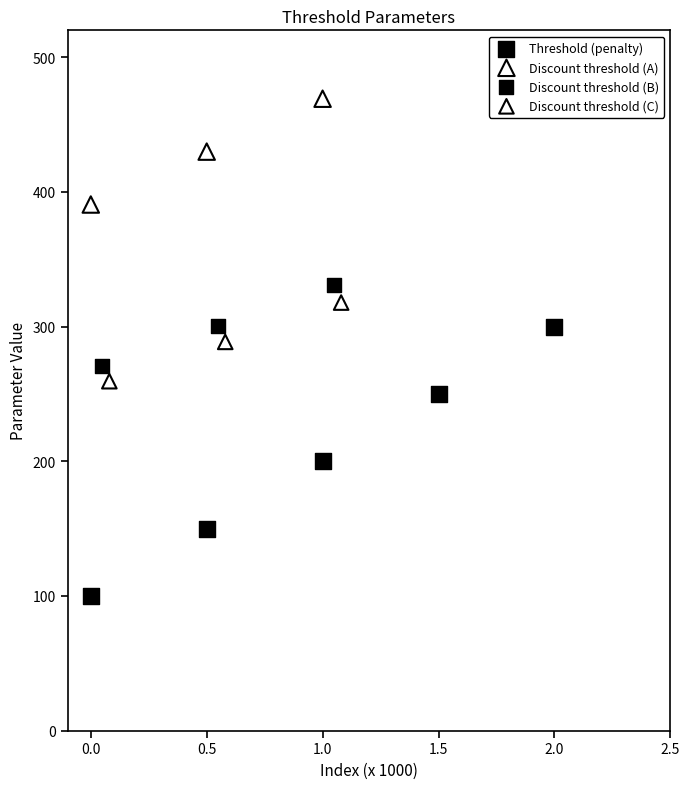

Which series contains the lowest Y value?

Threshold (penalty)